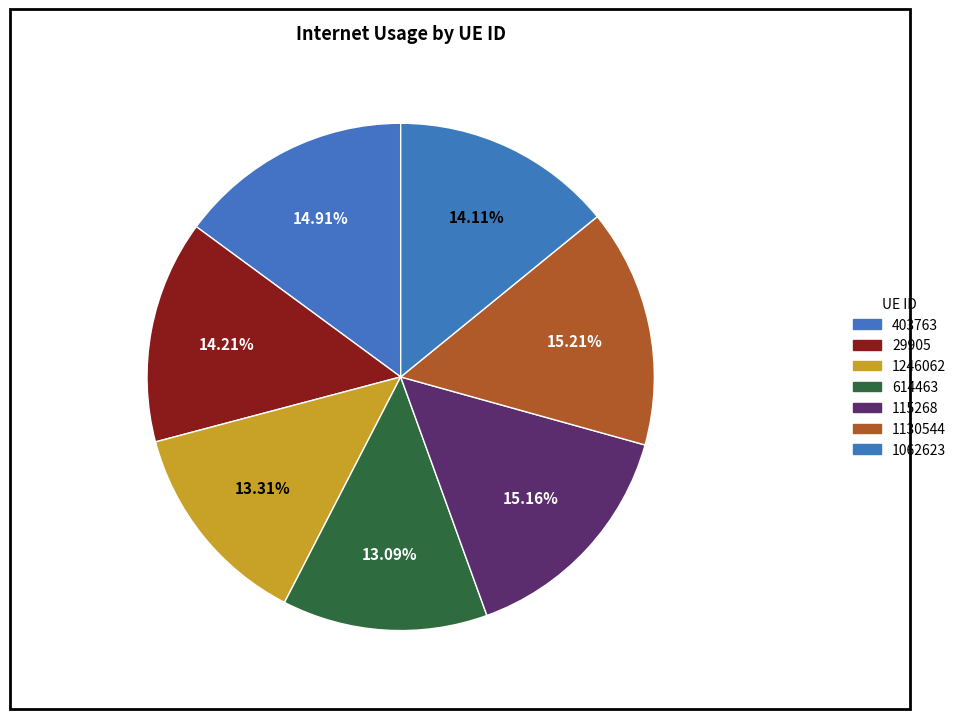

The 29905 slice represents 1% of the pie. True or false?

False